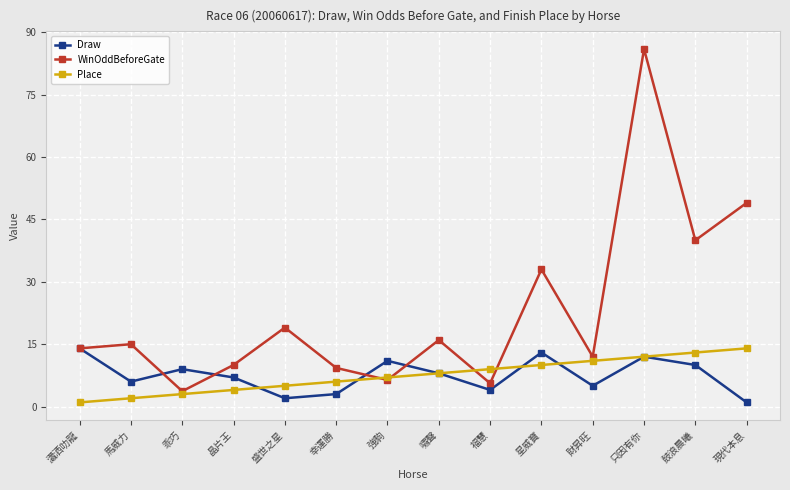

What is the difference between the highest and lowest values at 馬威力?

13.0